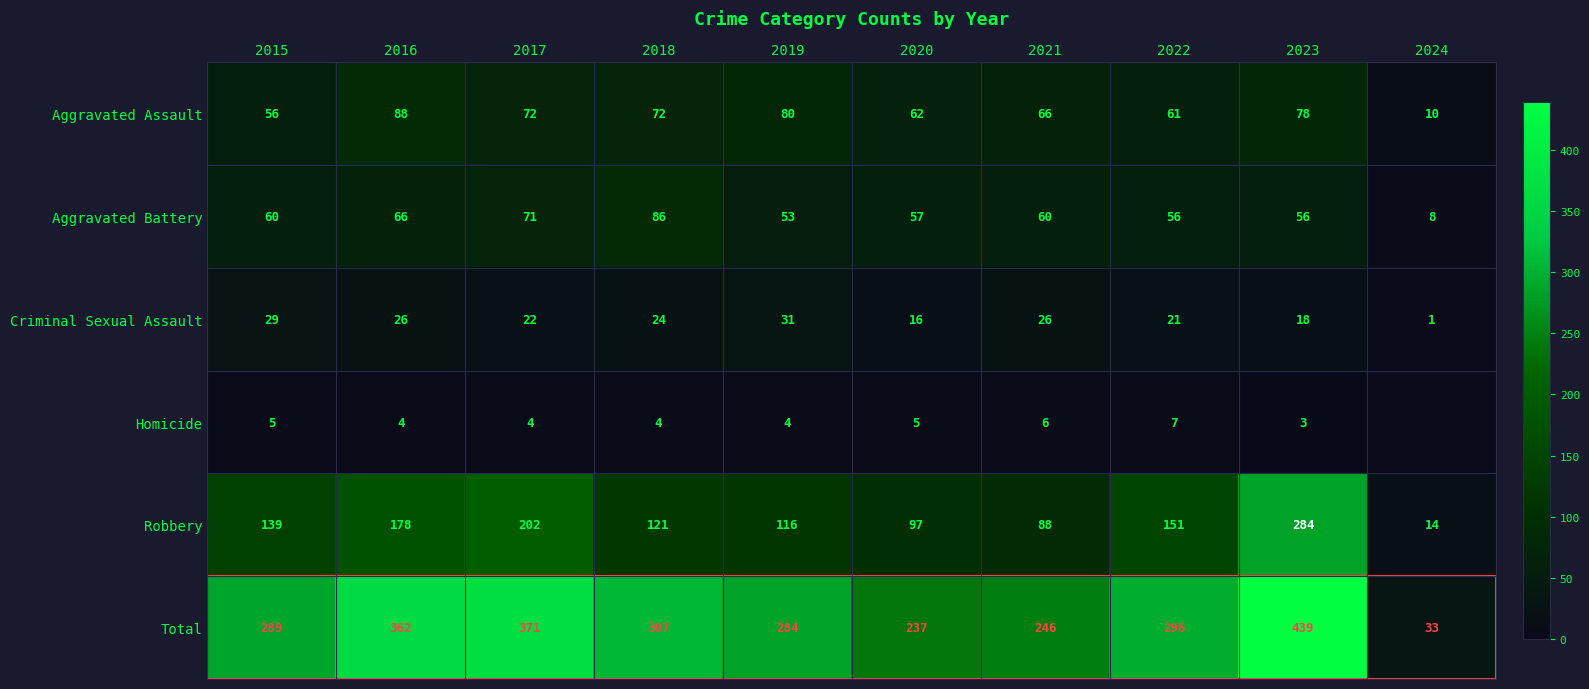

The Aggravated Assault series shows 66 at 2021. True or false?

True